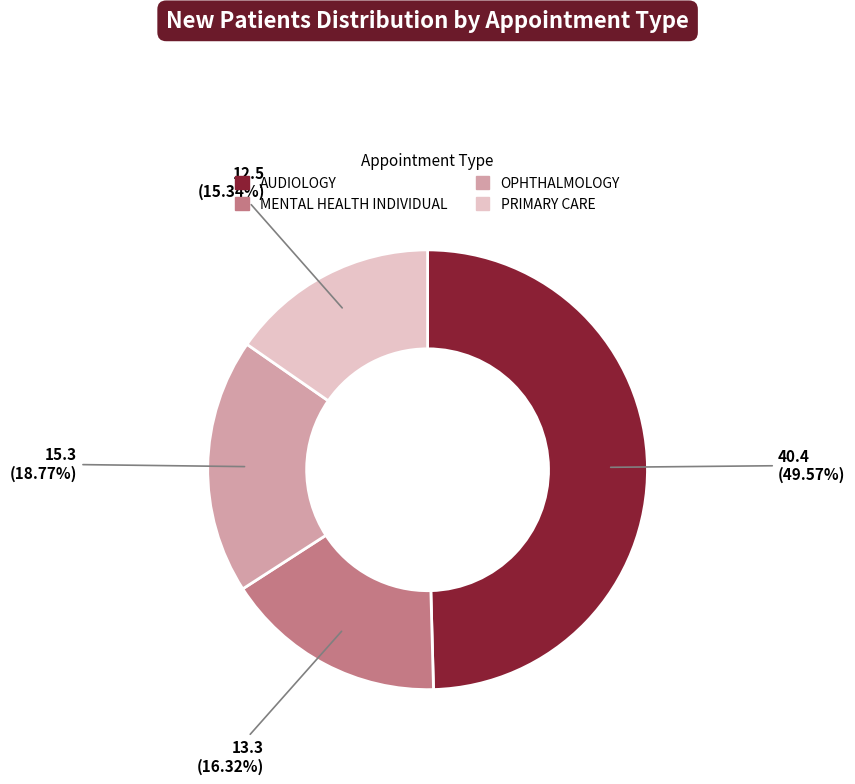

How many segments does this pie chart have?

4